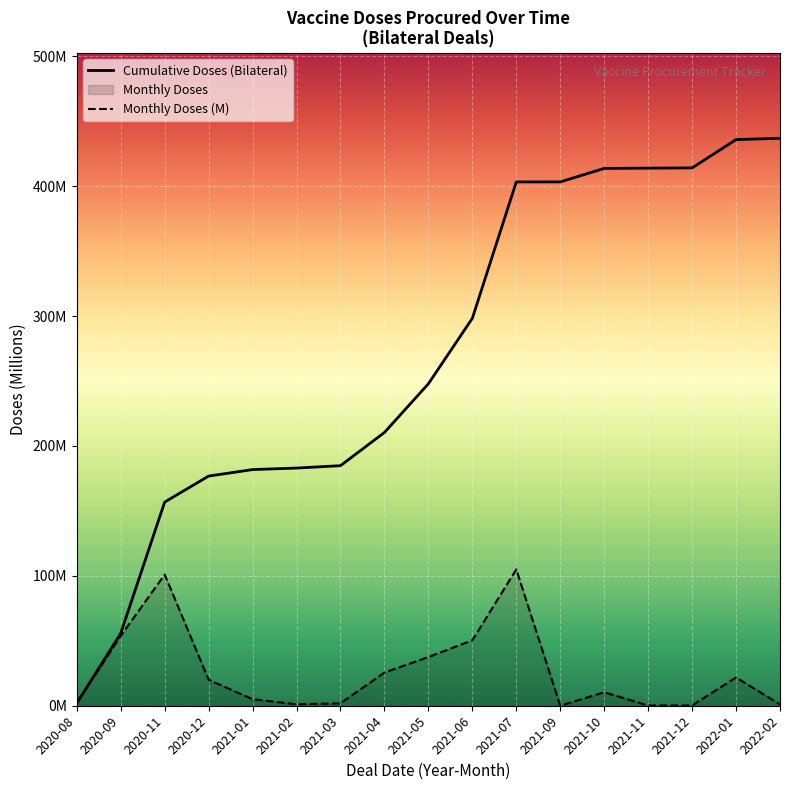

Which has a higher value, 2021-04 or 2020-08?

2021-04